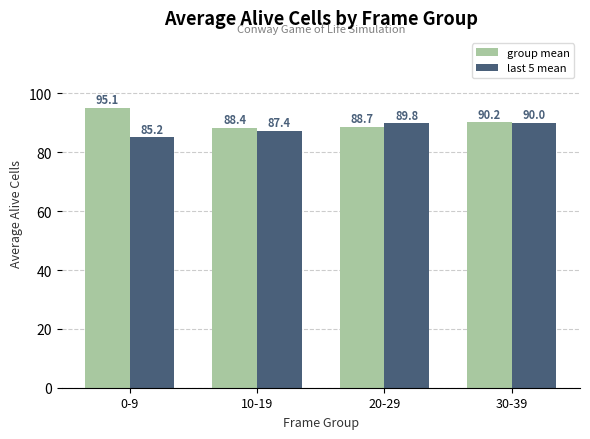

What is the value of the last 5 mean bar at the 1st from the left?

85.2